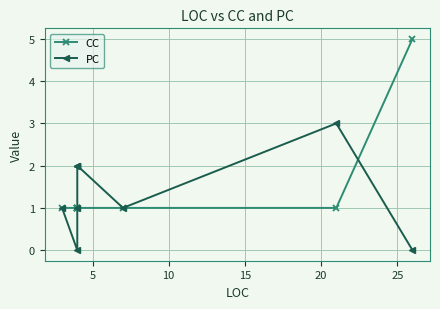

What is the lowest value of the CC series?

1